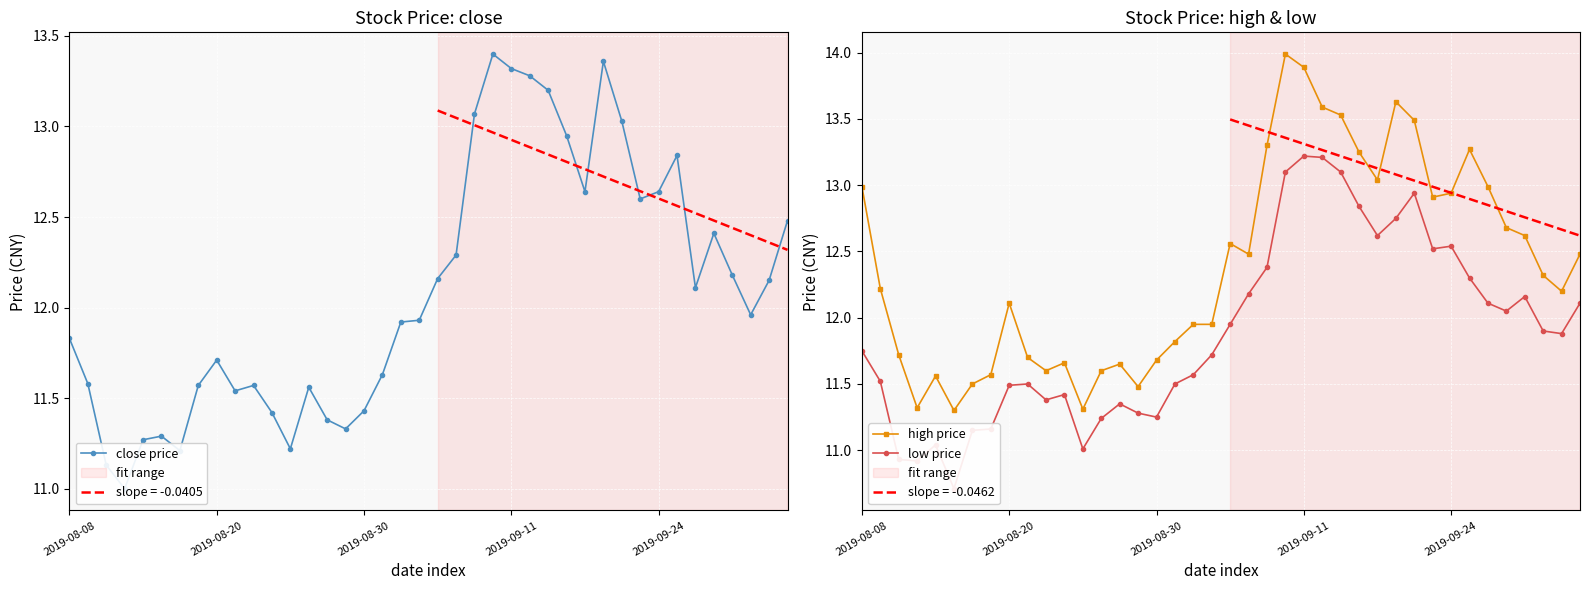

At which label does low price first exceed 11?

2019-08-08